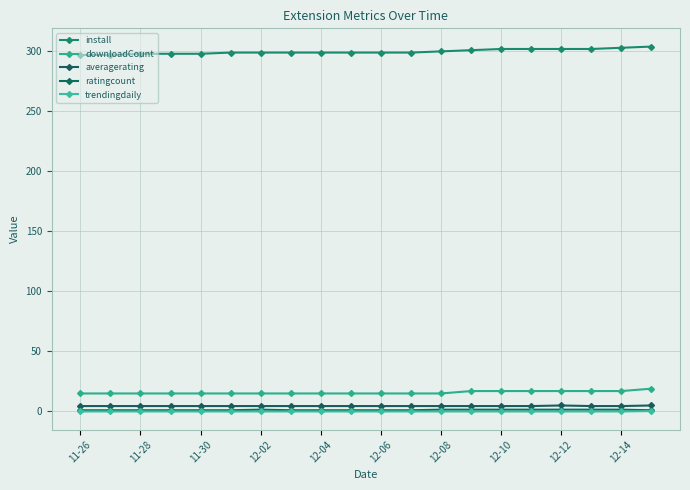

How many lines are shown in the chart?

5